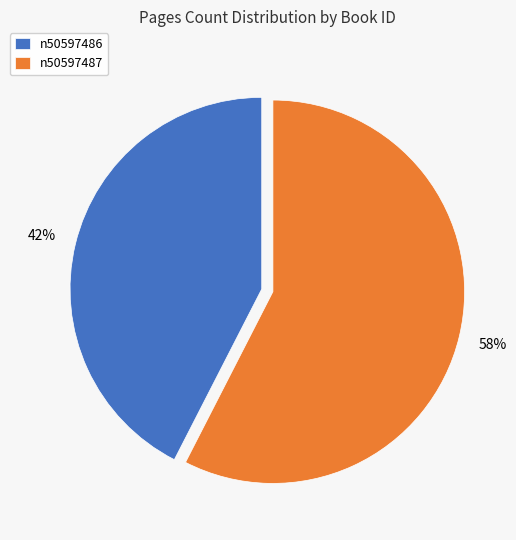

Rank the categories by value from lowest to highest.

n50597486, n50597487